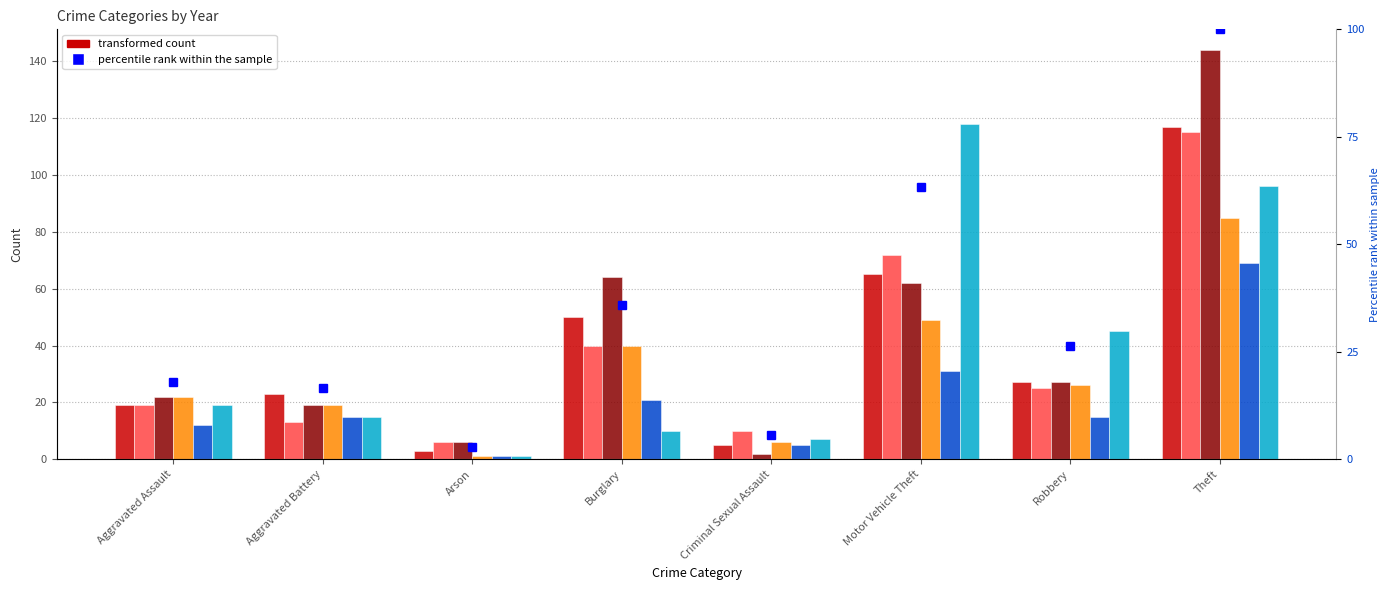

Between Criminal Sexual Assault and Theft, which is larger?

Theft